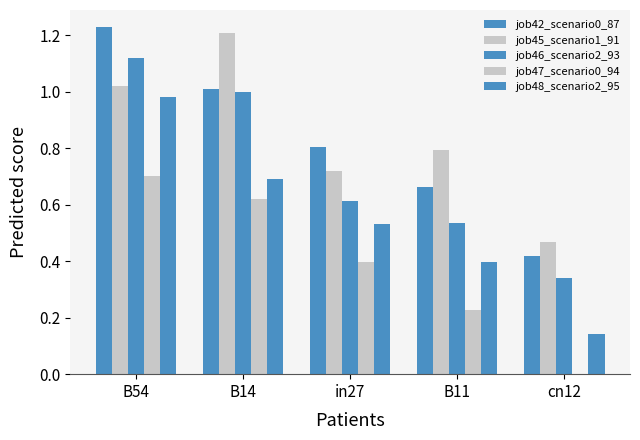

Reading left to right, list all the values displayed in this chart.

job42_scenario0_87: 1.2	1.0	0.8	0.7	0.4
job45_scenario1_91: 1.0	1.2	0.7	0.8	0.5
job46_scenario2_93: 1.1	1.0	0.6	0.5	0.3
job47_scenario0_94: 0.7	0.6	0.4	0.2	0.0
job48_scenario2_95: 1.0	0.7	0.5	0.4	0.1